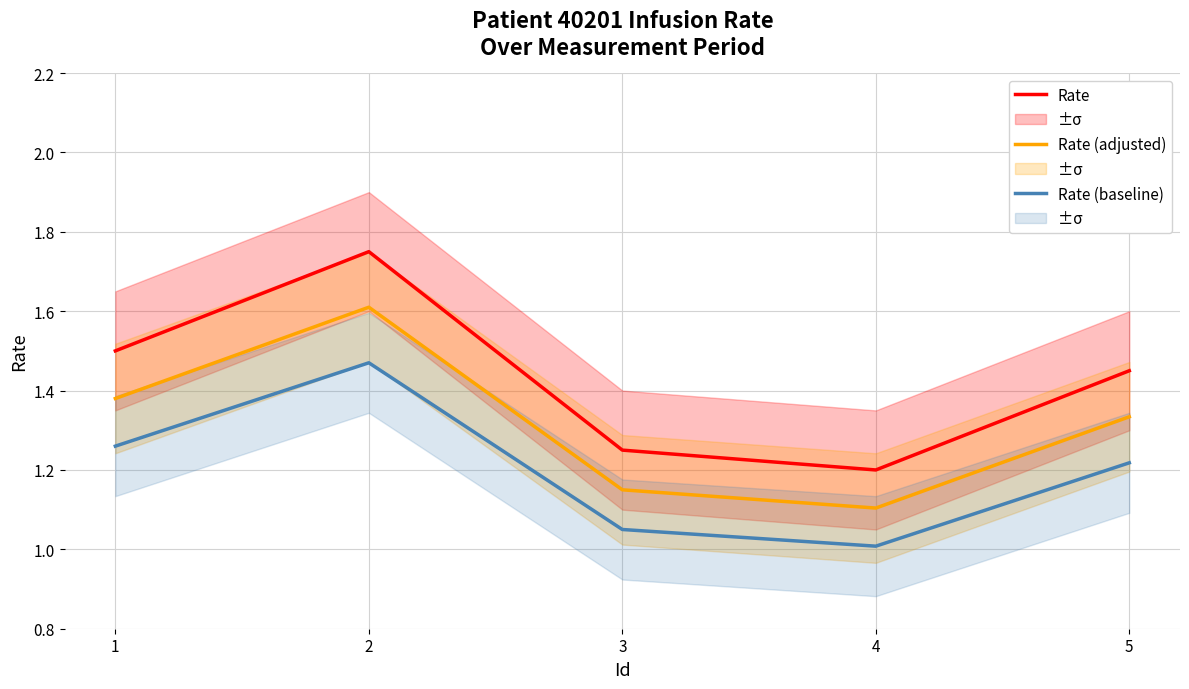

Count the Rate values in the range 1 to 2.

5